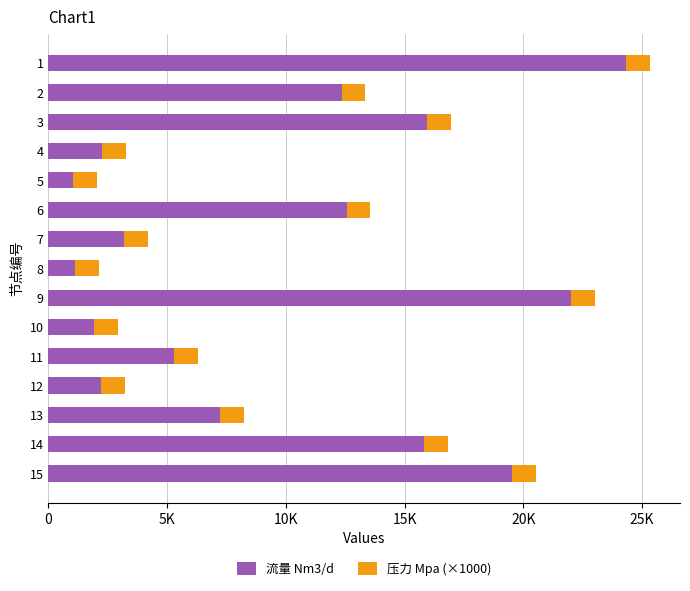

What are all the series names shown in the legend?

流量 Nm3/d, 压力 Mpa (×1000)